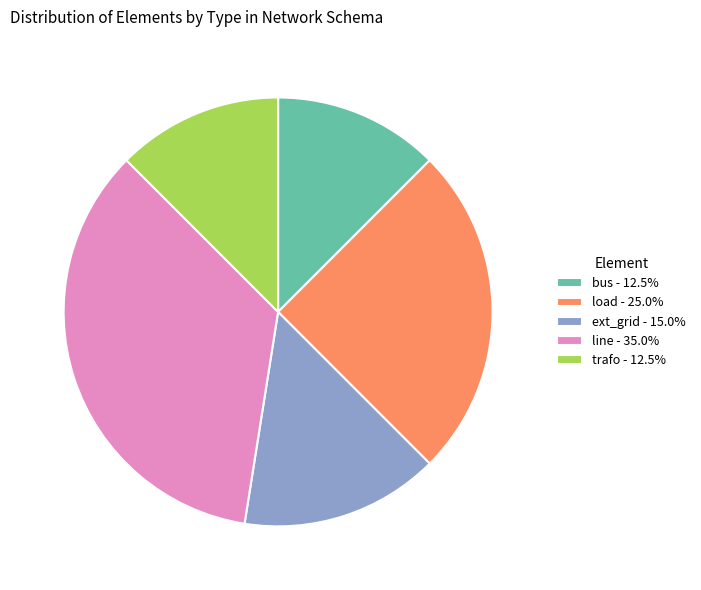

Between load and ext_grid, which is larger?

load